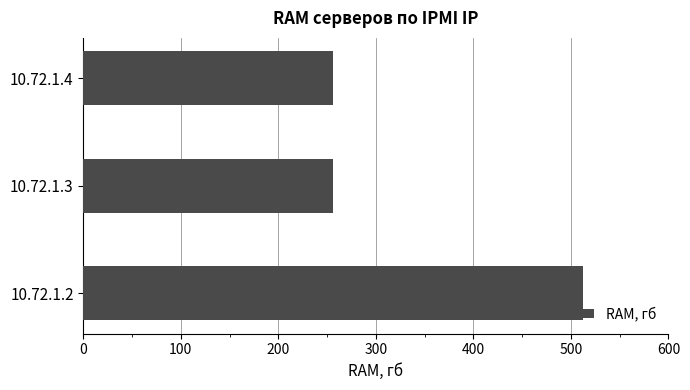

The value at 10.72.1.2 is 512. True or false?

True